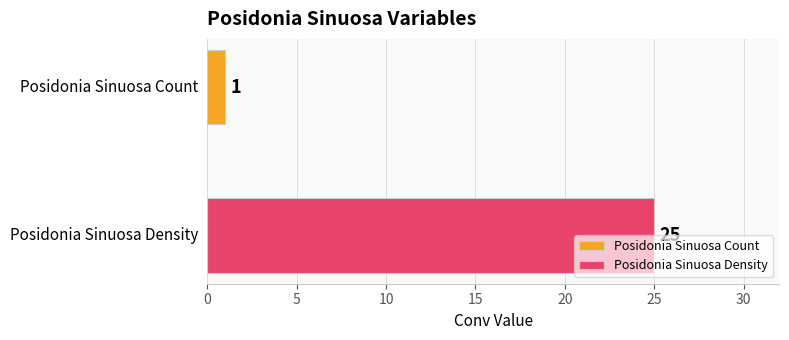

Which series has the largest range (max minus min)?

Posidonia Sinuosa Count